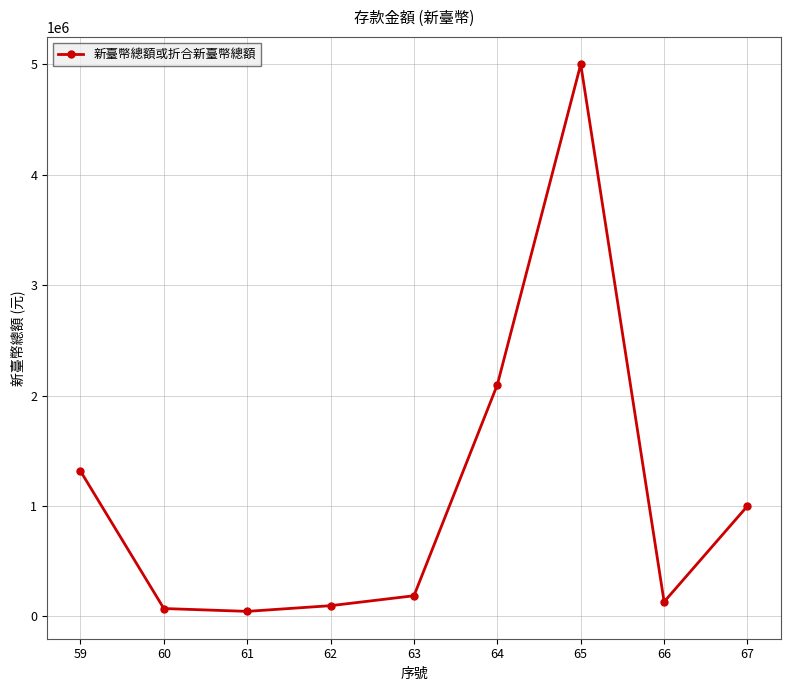

Where is the data nearest to the value 2523060?

64